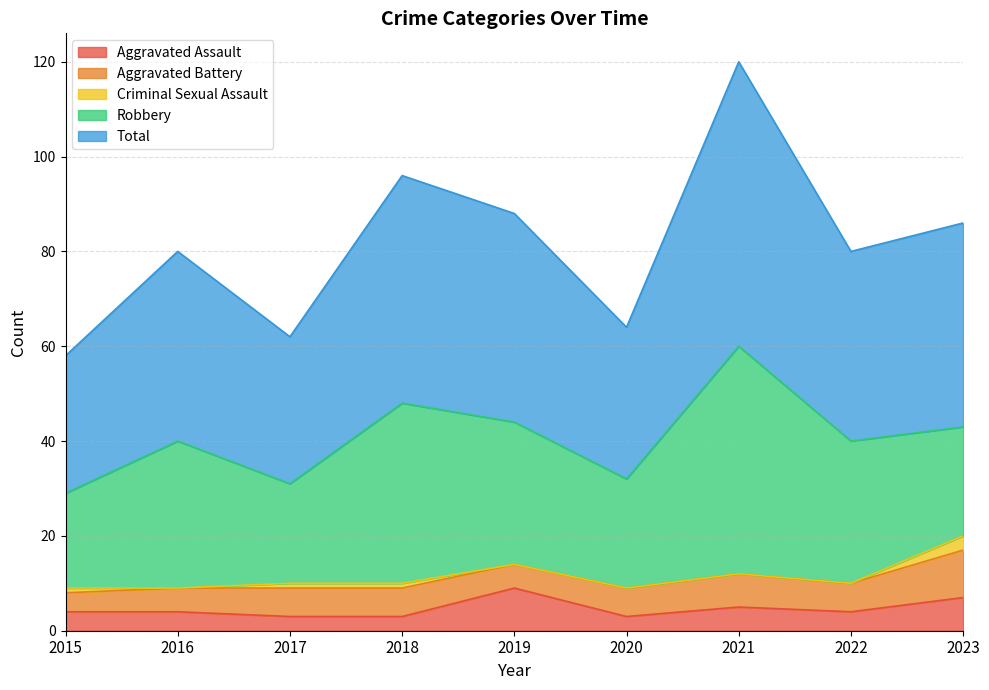

Which category has the lowest value in the Criminal Sexual Assault series?

2016